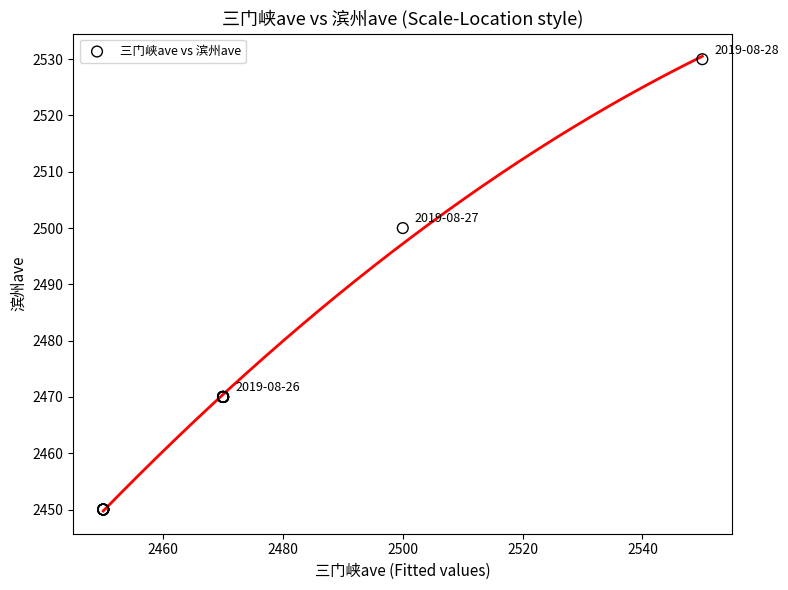

What Y value in the scatter plot is closest to 2490?

2500